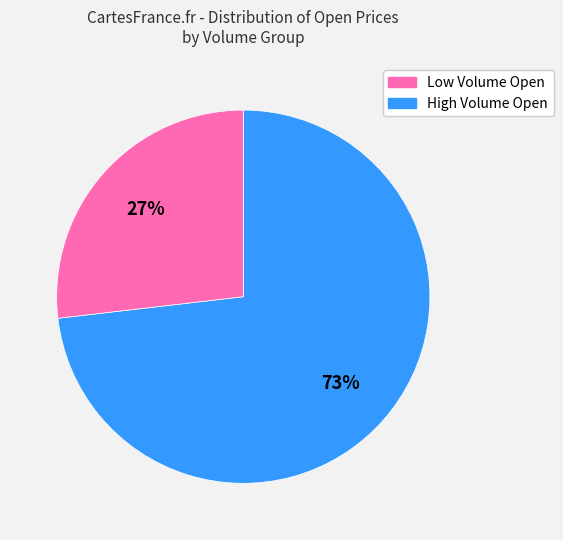

Is there any slice that represents more than half of the pie?

Yes